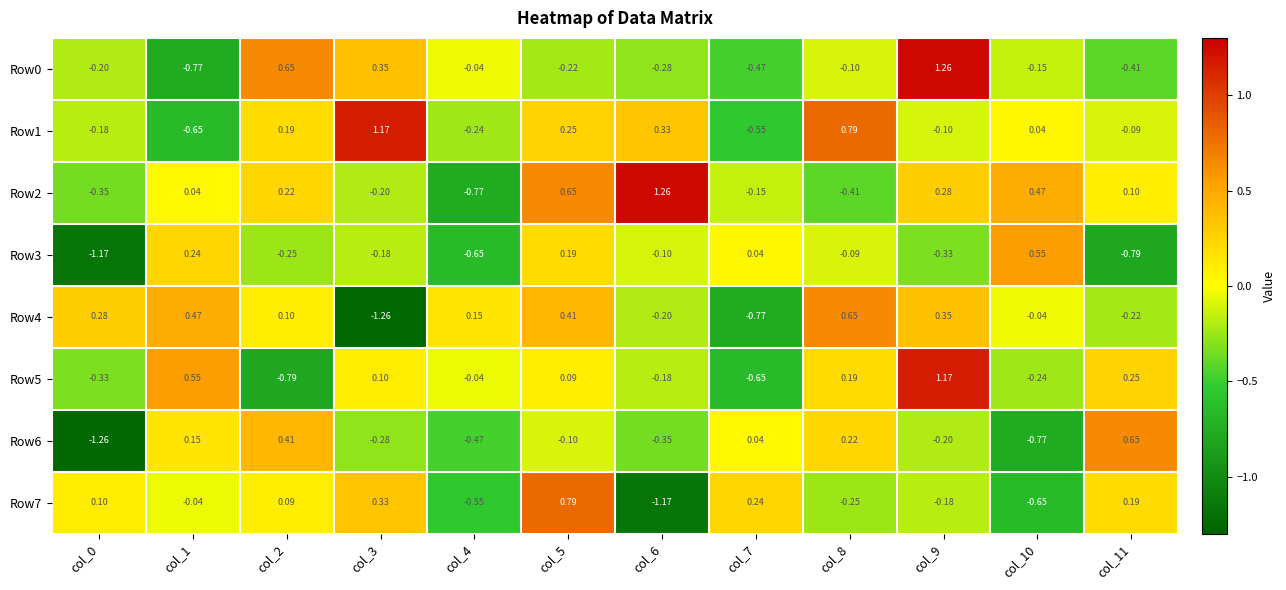

Is the value of Row2 at col_4 greater than the value of Row5 at col_11?

No